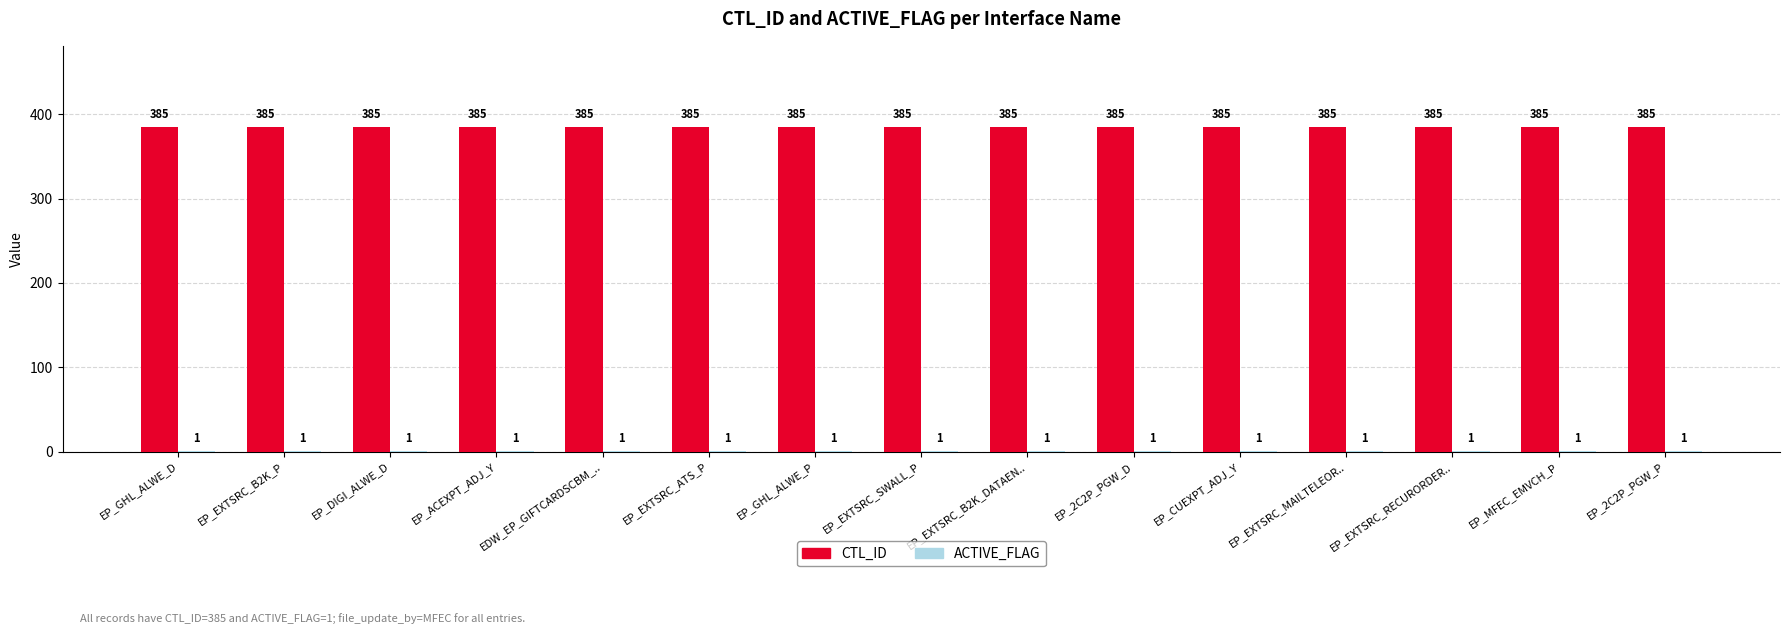

Which series has the largest total across all categories?

CTL_ID